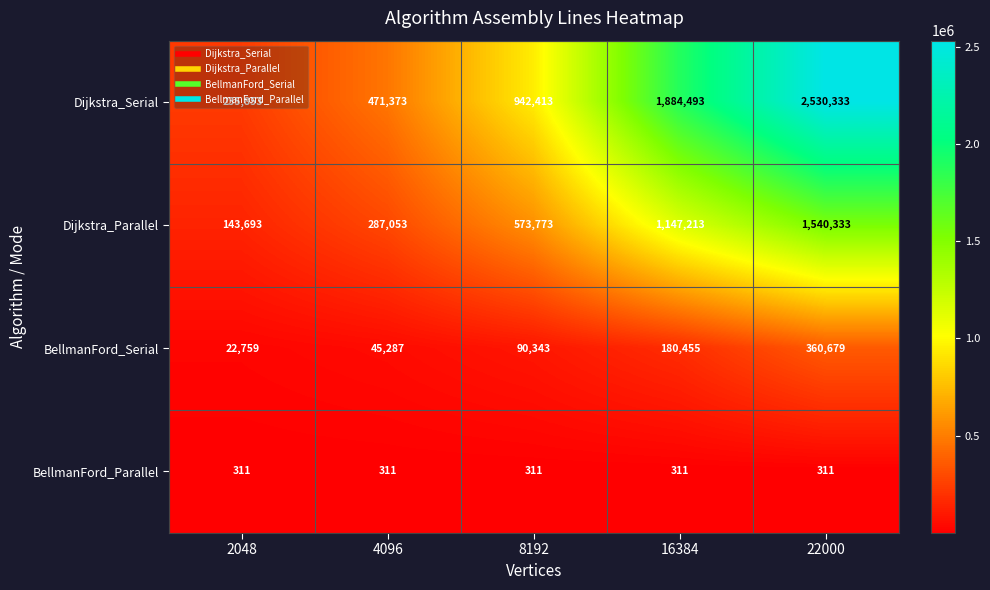

What value does the Dijkstra_Parallel series have at 16384, to the nearest 50?

1147200